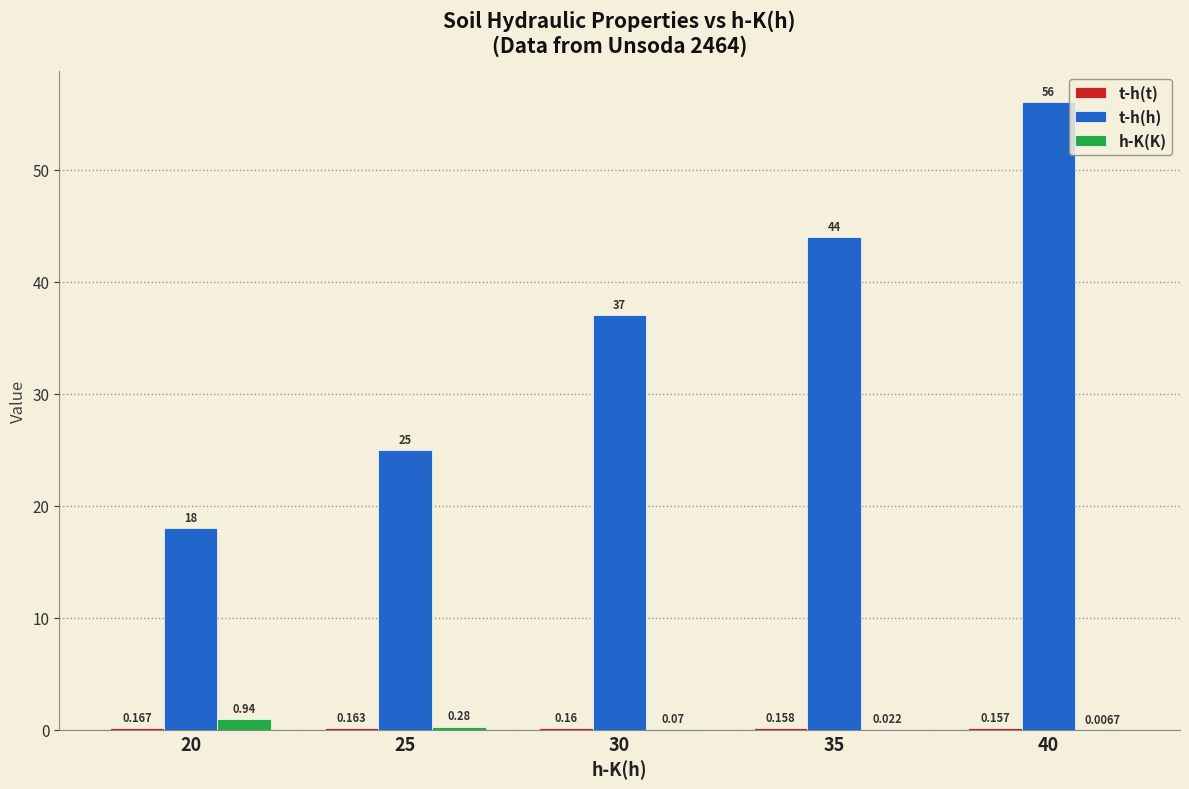

What is the difference between the t-h(h) values at 20 and 25?

7.0